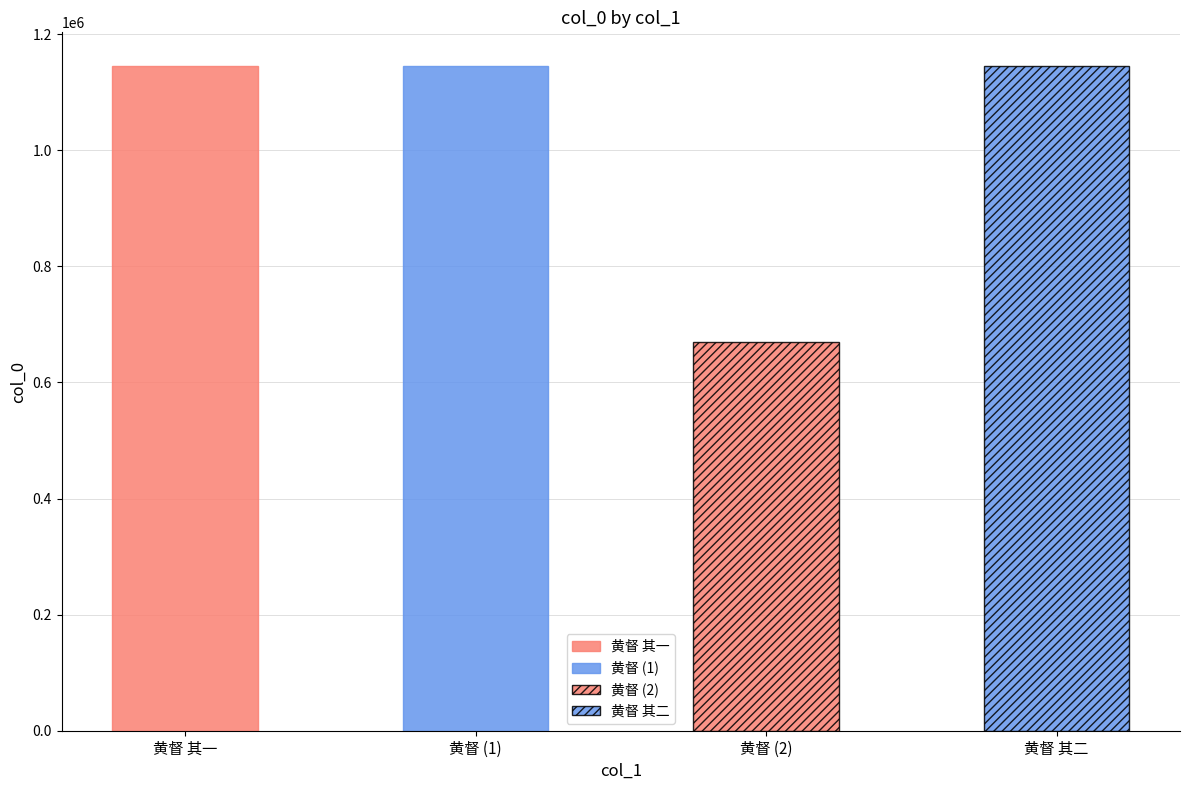

What is the sum of all values?

4106569